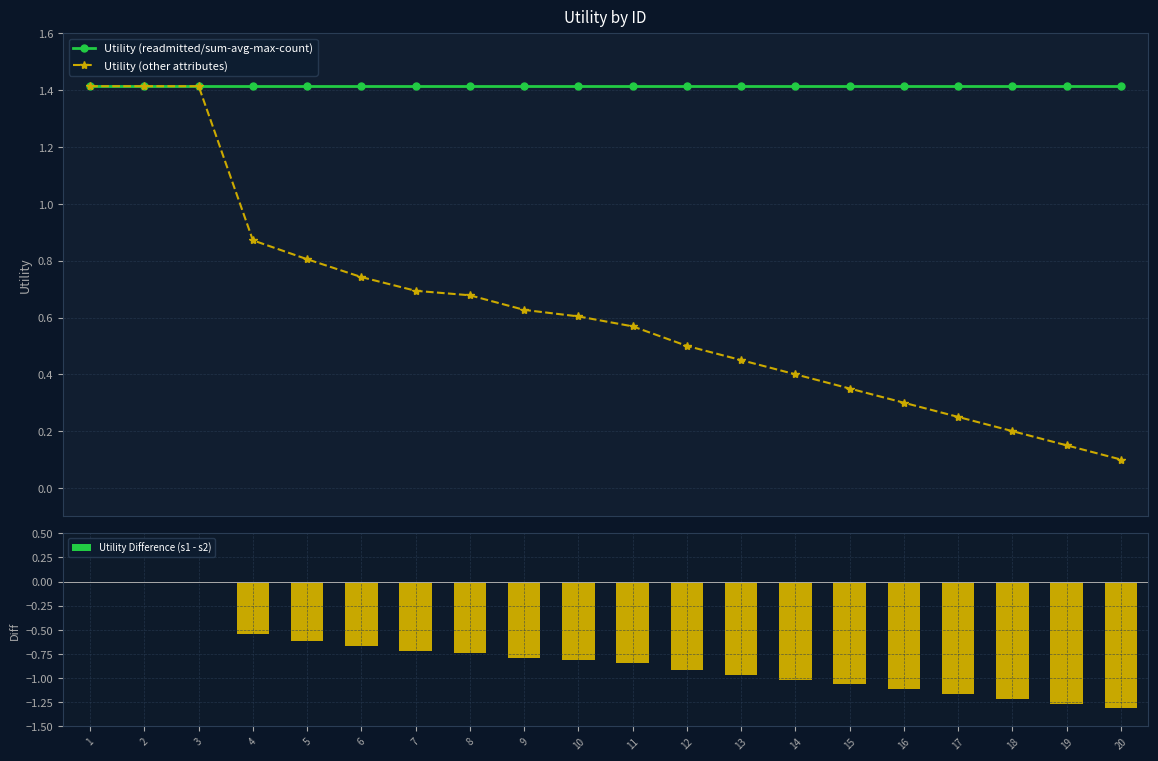

Which category has the lowest value across all series?

20